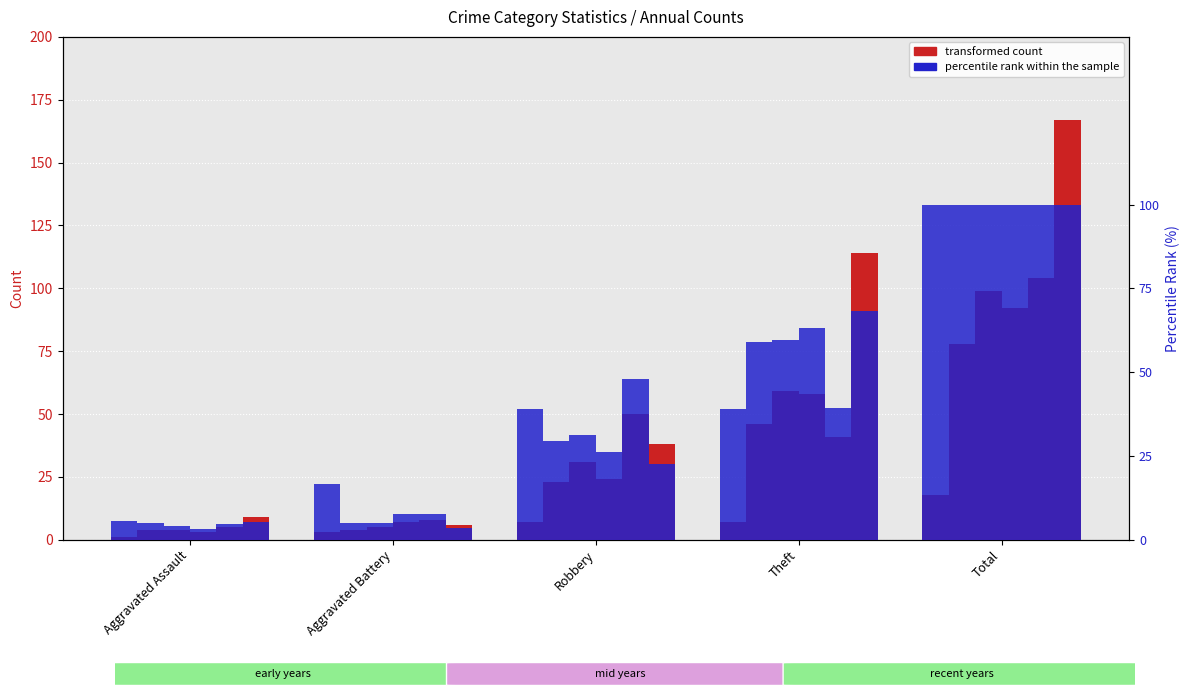

How many data points in 2015 are above 23?

2